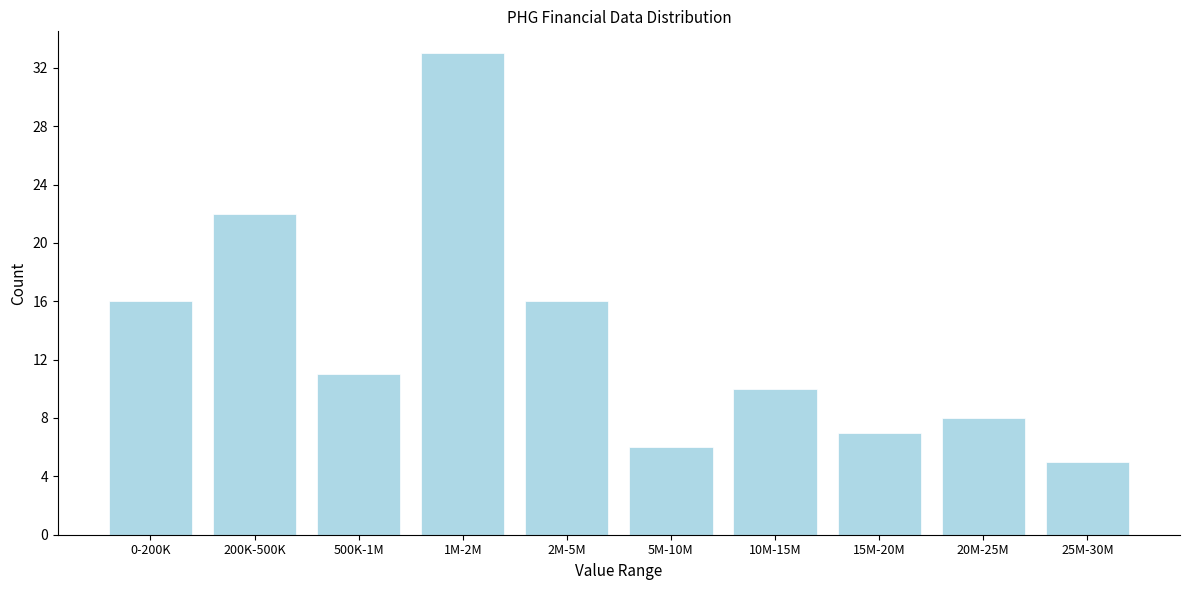

Reading left to right, extract all data points from this chart.

0-200K=16	200K-500K=22	500K-1M=11	1M-2M=33	2M-5M=16	5M-10M=6	10M-15M=10	15M-20M=7	20M-25M=8	25M-30M=5